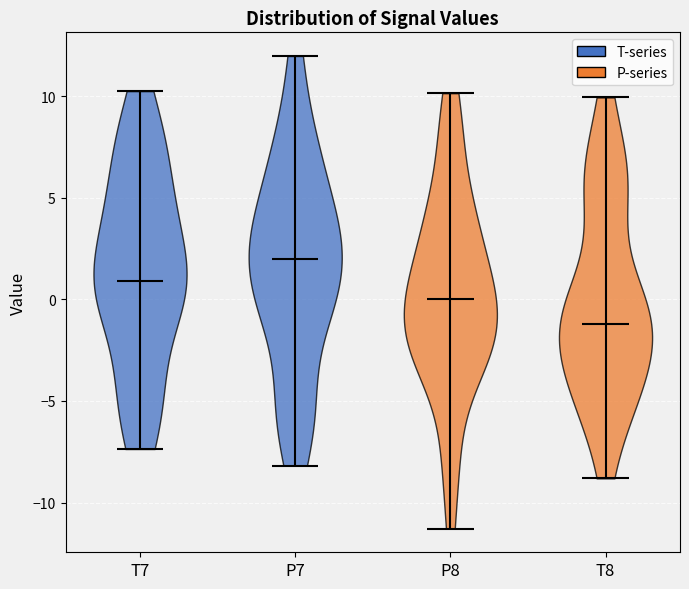

Reading left to right, read every violin against the y-axis: where its median line is, and the lowest and highest points it reaches. The values are not printed on the chart, so give them approximately, as read against the axis.

T7: median line 1.0, lowest point -7.5, highest point 10.0
P7: median line 2.0, lowest point -8.0, highest point 12.0
P8: median line 0.0, lowest point -11.5, highest point 10.0
T8: median line -1.0, lowest point -9.0, highest point 10.0